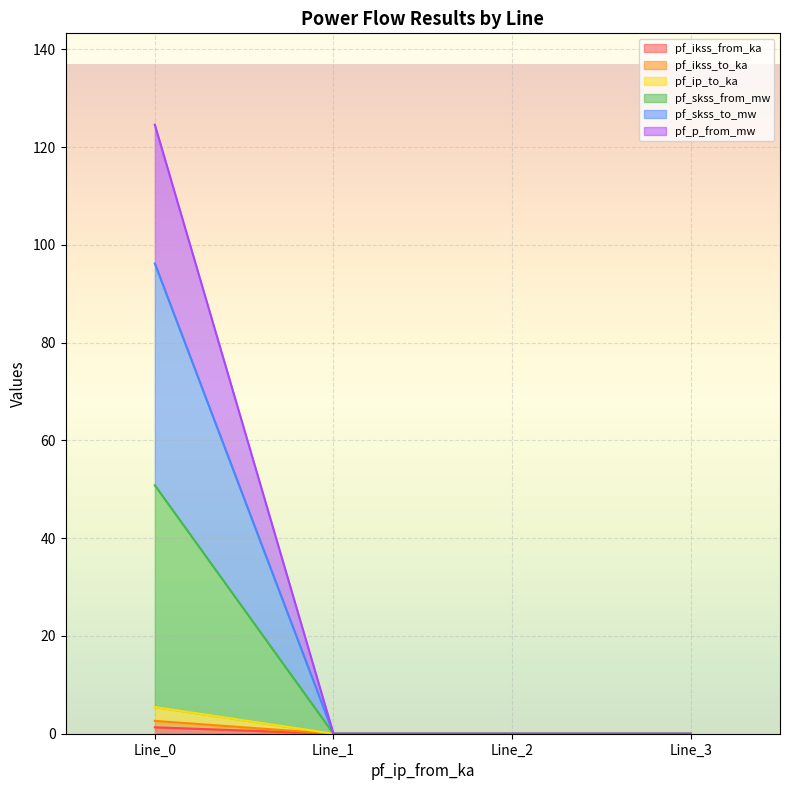

Where is pf_ikss_from_ka nearest to the value 0?

Line_1